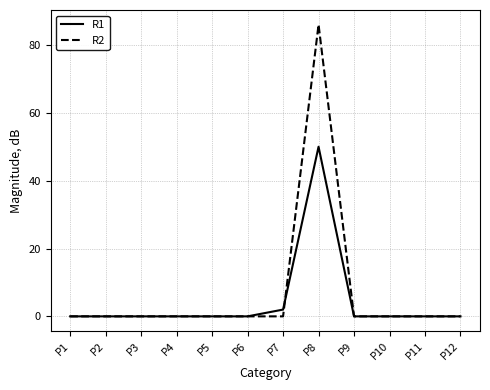

Which series has the largest range (max minus min)?

R2